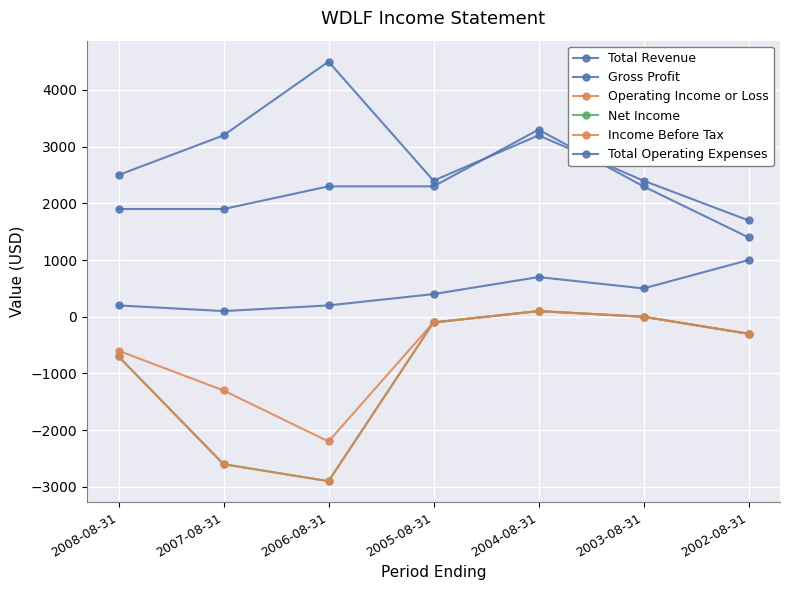

Is this an area chart (filled region under the line)?

No